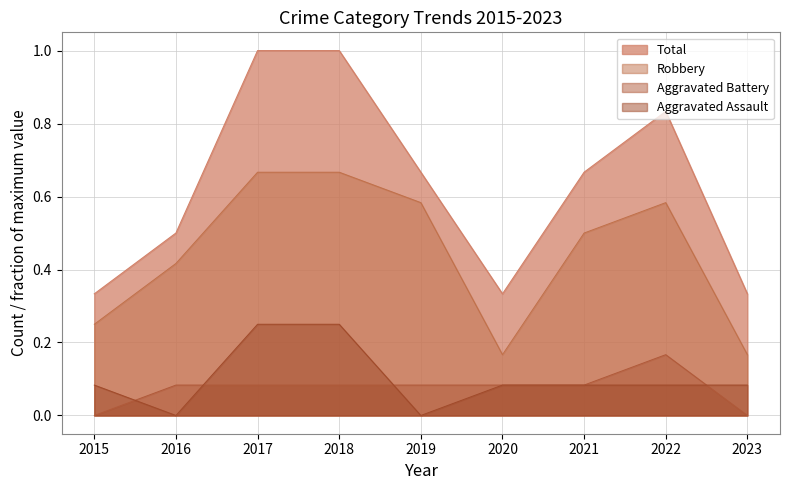

What is the total value across all series at 2018?

2.0